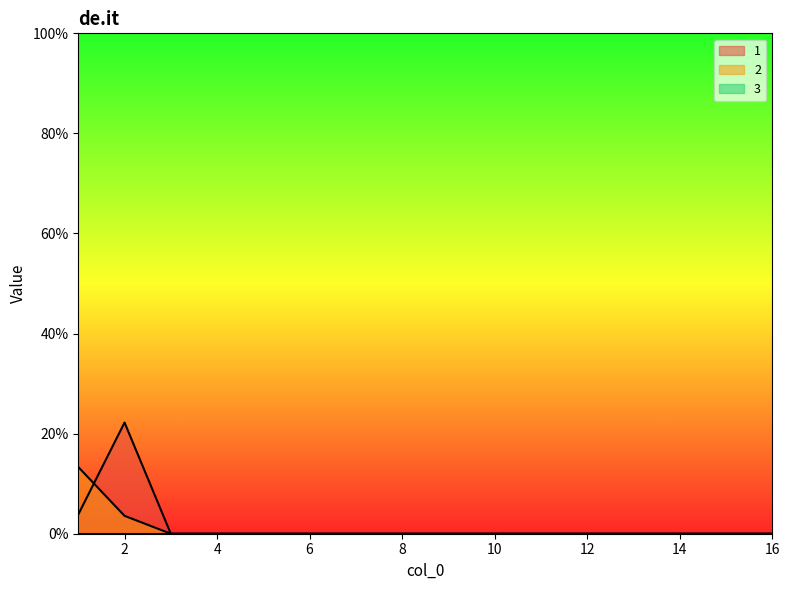

List the series in order of their peak value, highest first.

1, 2